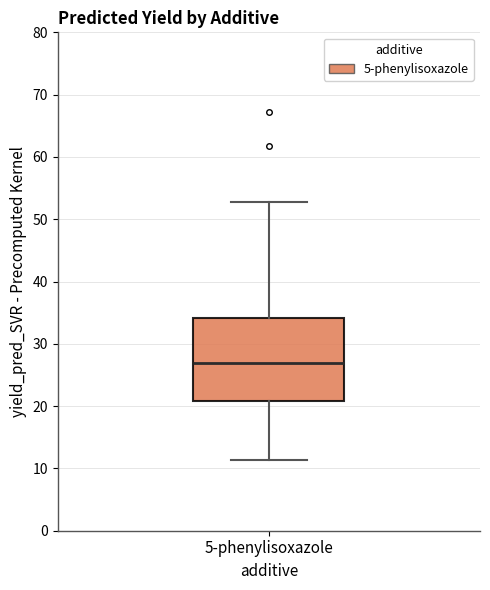

Read this box plot against the y-axis: the position of the median line, the range covered by the box, and the ends of both whiskers. The values are not printed on the chart, so give them approximately, as read against the axis.

median 27, box 21 to 34, whiskers 11 to 53